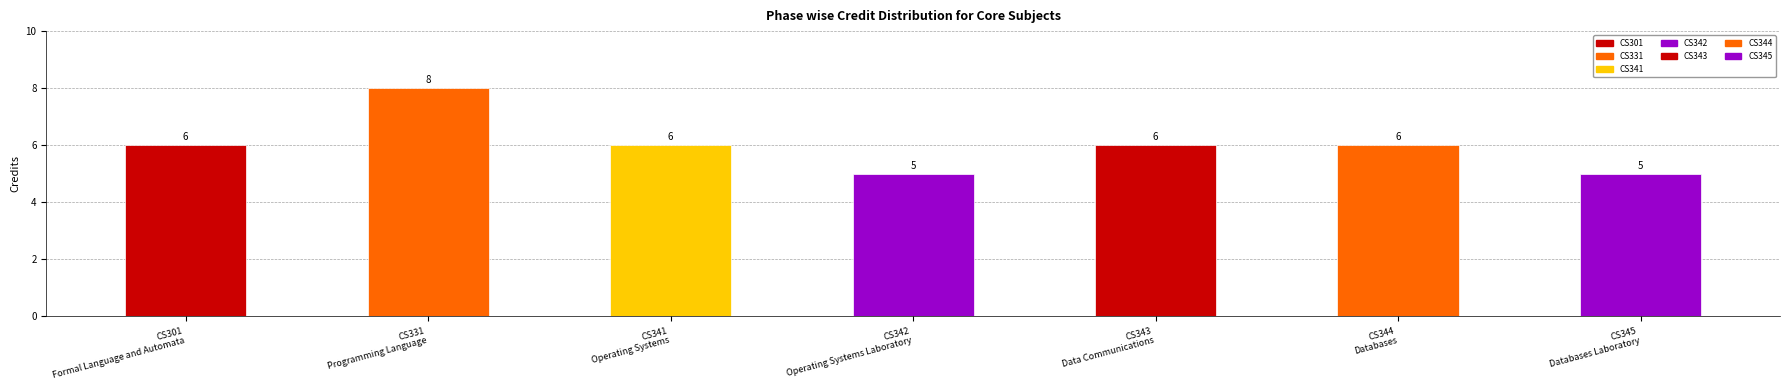

How many bars are there in total?

7